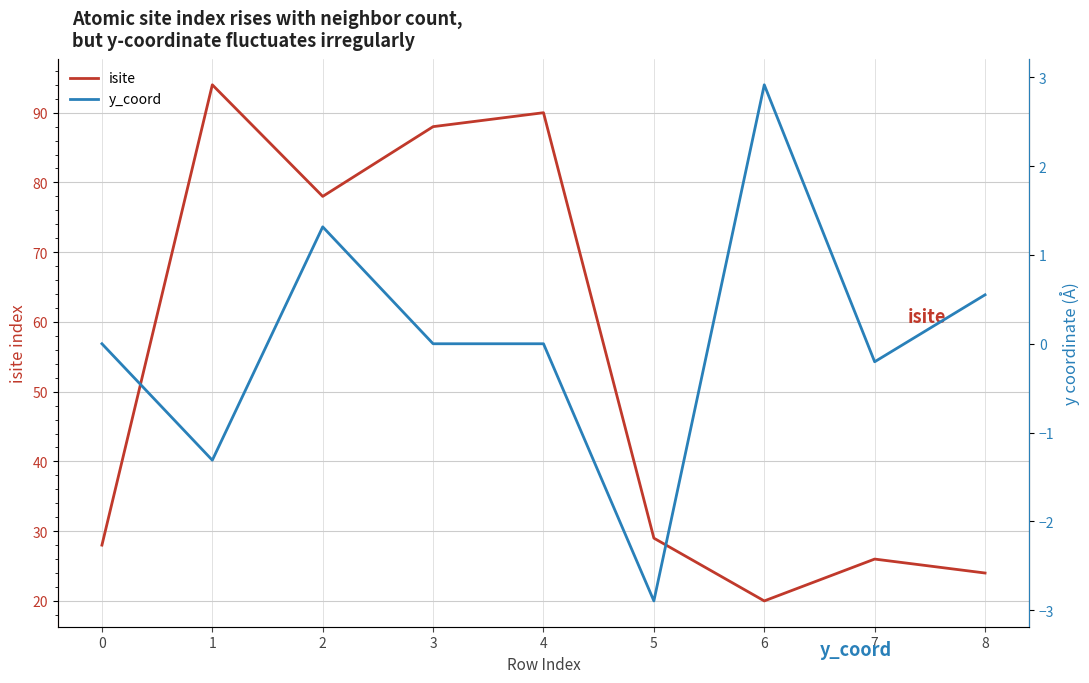

Which series has the largest total across all categories?

isite